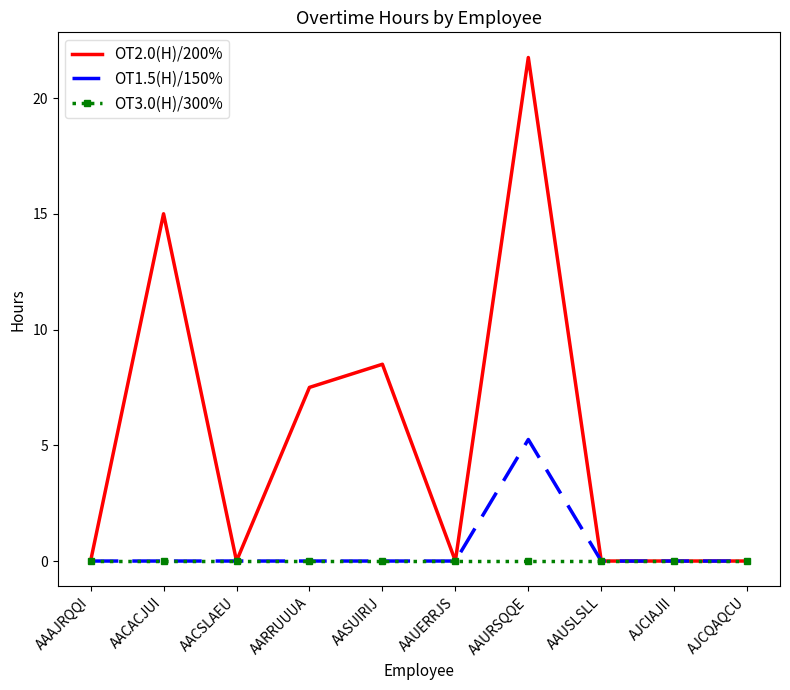

List the series in order of their peak value, lowest first.

OT3.0(H)/300%, OT1.5(H)/150%, OT2.0(H)/200%